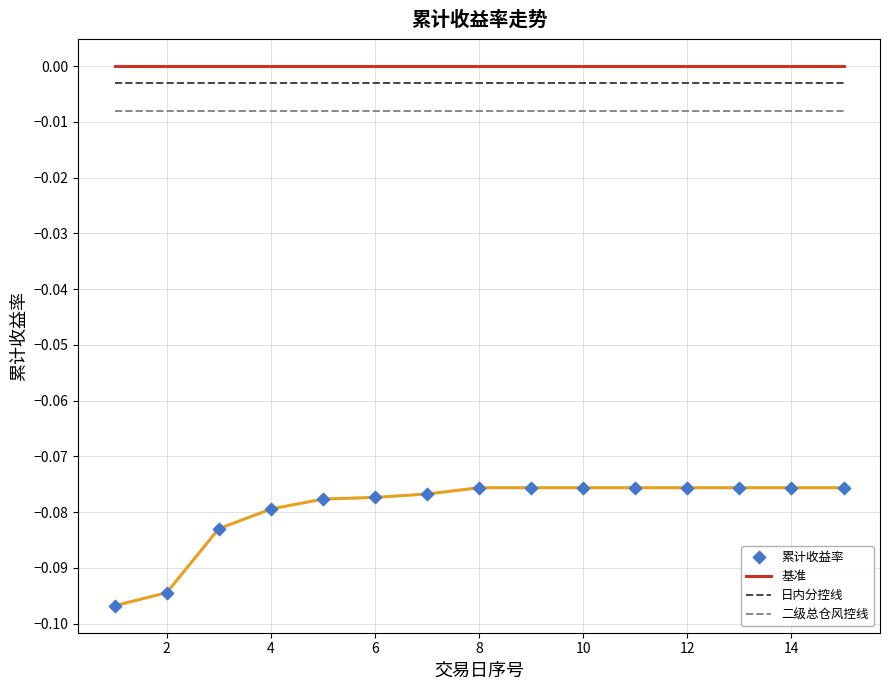

Which series contains the highest Y value?

基准